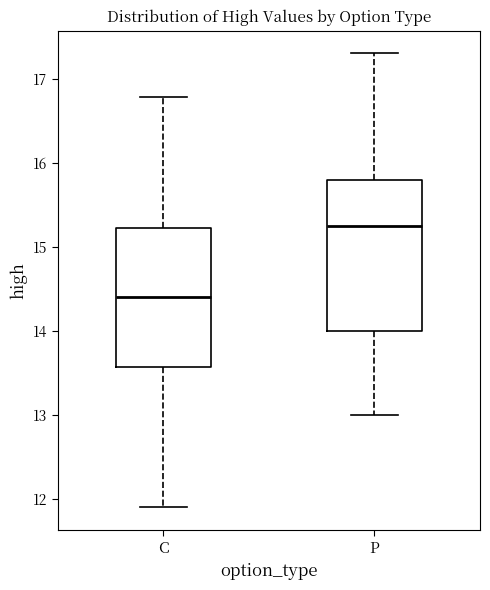

Which box's median line is the lowest?

C